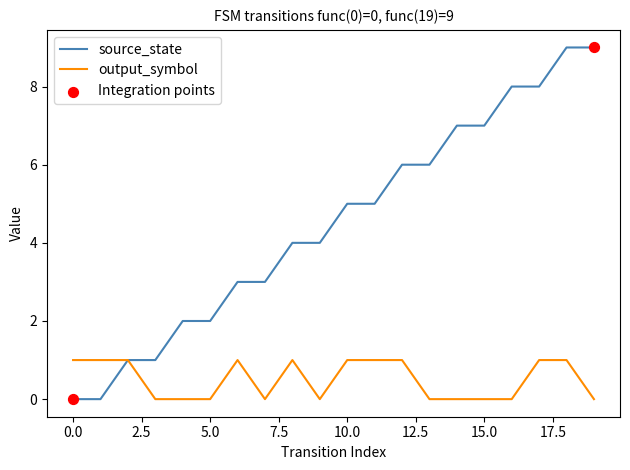

Which series has the largest total across all categories?

source_state